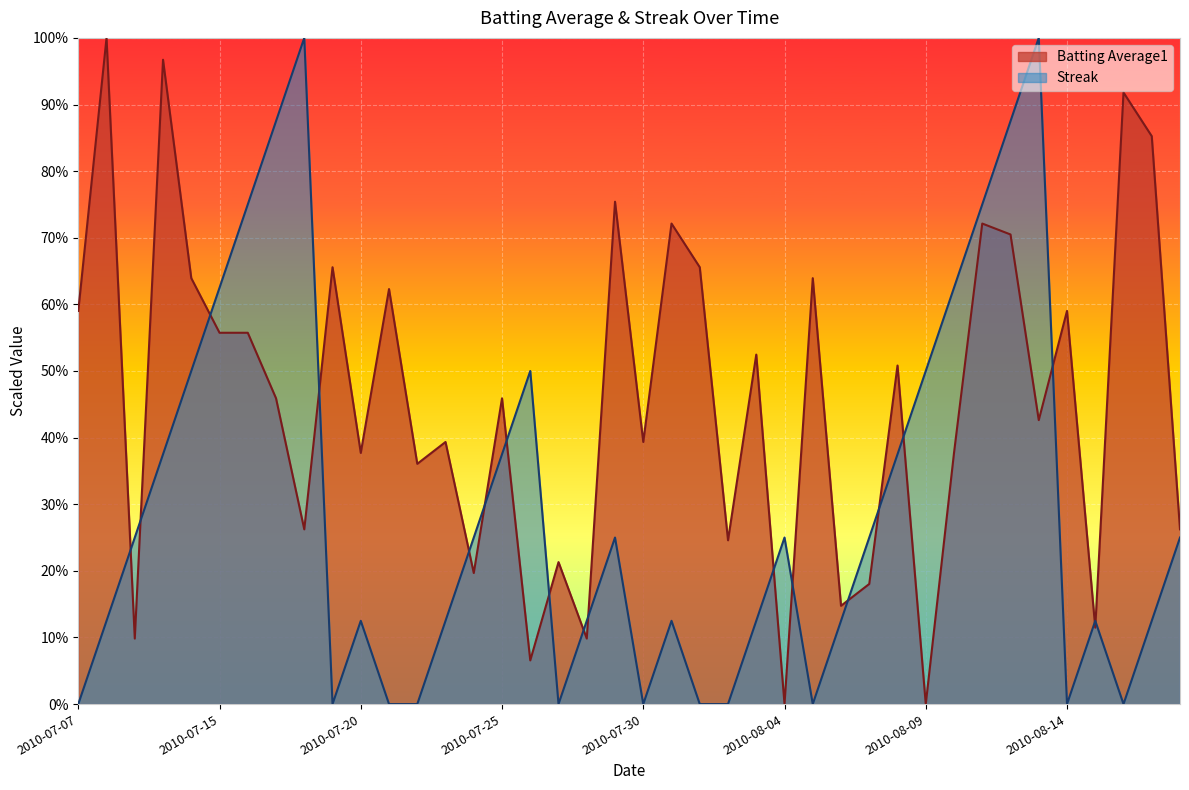

Reading right to left, what are all the values shown in this chart?

Batting Average1: 0.3	0.9	0.9	0.1	0.6	0.4	0.7	0.7	0.4	0.0	0.5	0.2	0.1	0.6	0.0	0.5	0.2	0.7	0.7	0.4	0.8	0.1	0.2	0.1	0.5	0.2	0.4	0.4	0.6	0.4	0.7	0.3	0.5	0.6	0.6	0.6	1.0	0.1	1.0	0.6
Streak: 0.2	0.1	0.0	0.1	0.0	1.0	0.9	0.8	0.6	0.5	0.4	0.2	0.1	0.0	0.2	0.1	0.0	0.0	0.1	0.0	0.2	0.1	0.0	0.5	0.4	0.2	0.1	0.0	0.0	0.1	0.0	1.0	0.9	0.8	0.6	0.5	0.4	0.2	0.1	0.0